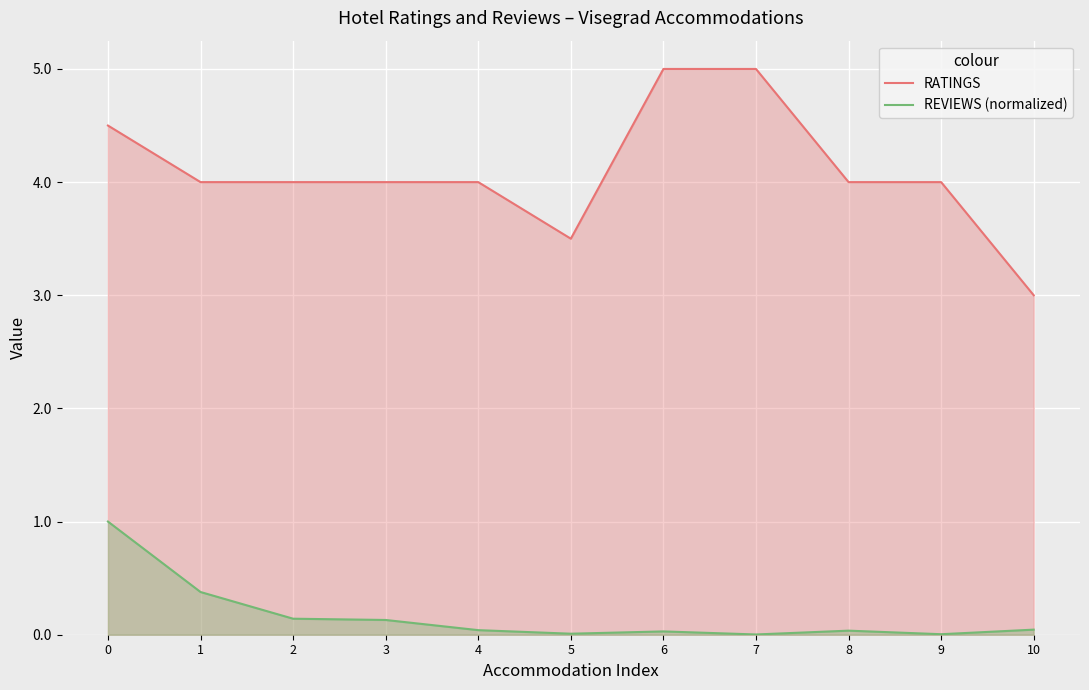

True or false: RATINGS and REVIEWS (normalized) intersect in this chart.

False